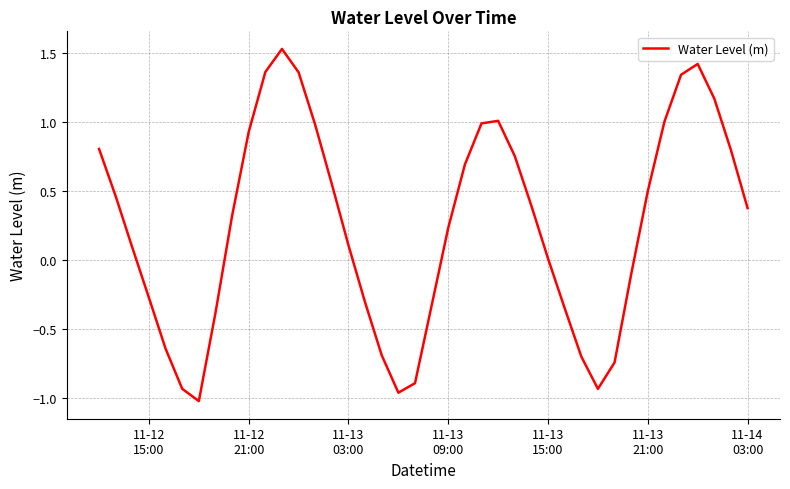

What is the difference between the maximum and minimum values?

2.6